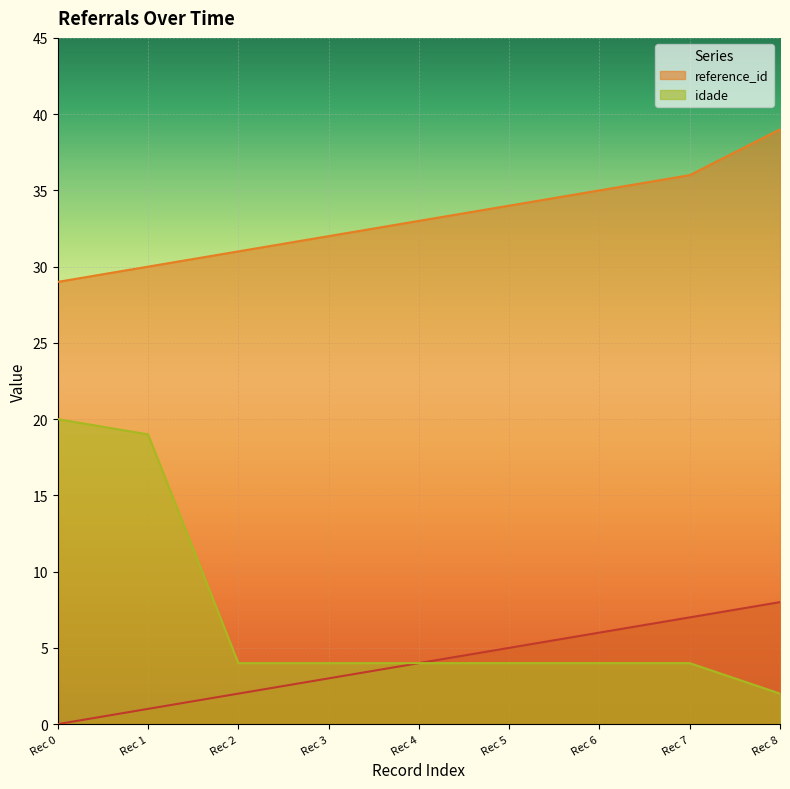

At which label does idade first exceed 4?

Rec 0